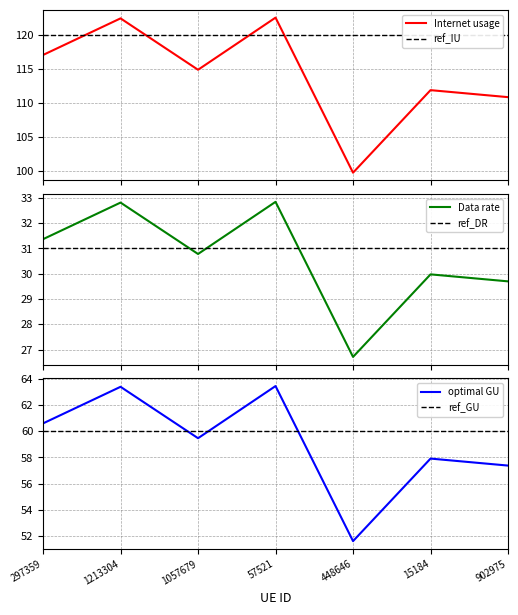

At how many categories does at least one series exceed 58?

7